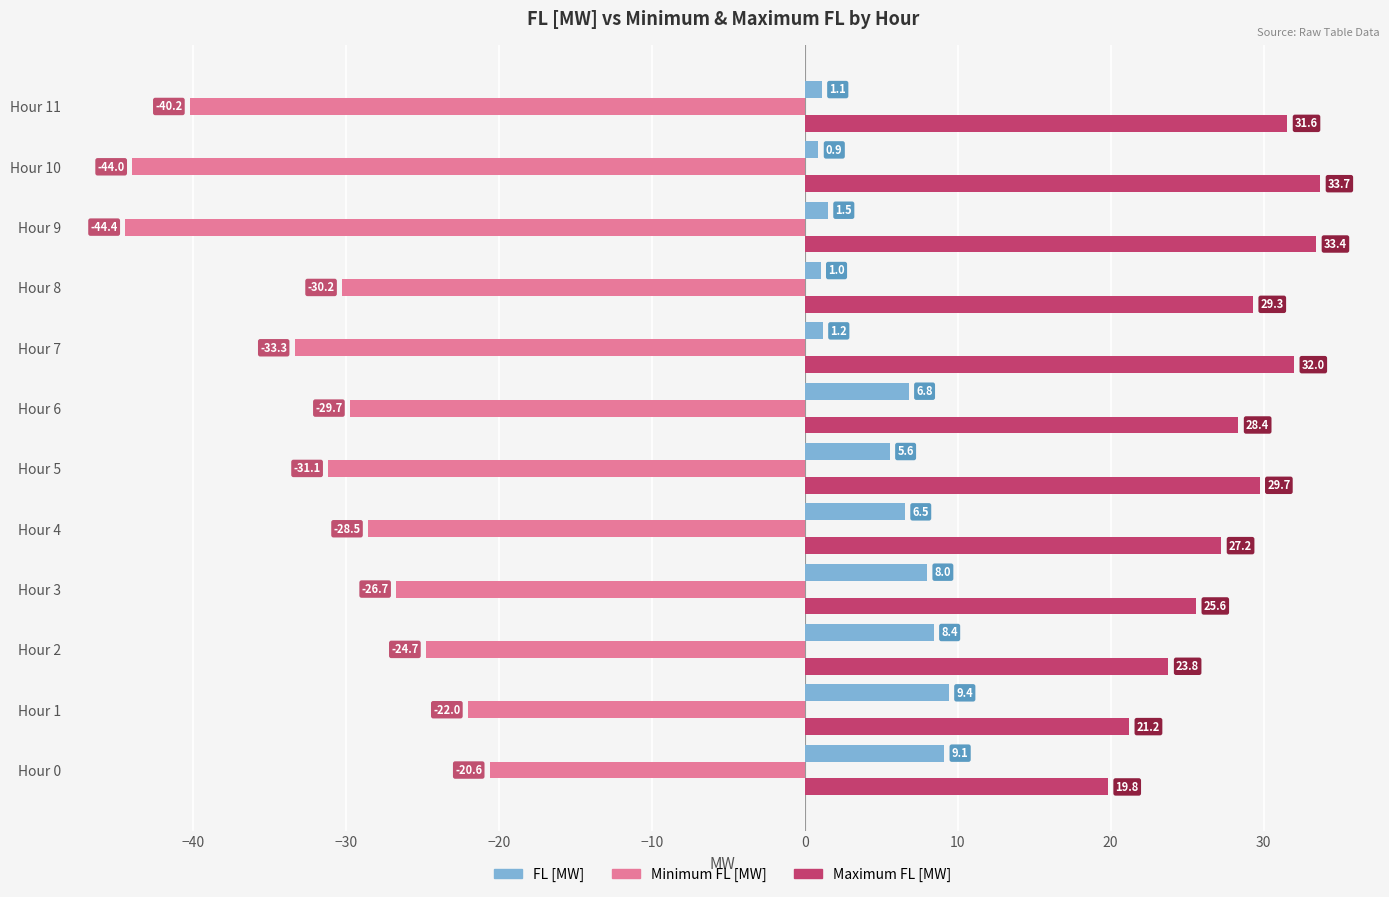

Where is Maximum FL [MW] nearest to the value 26?

Hour 3